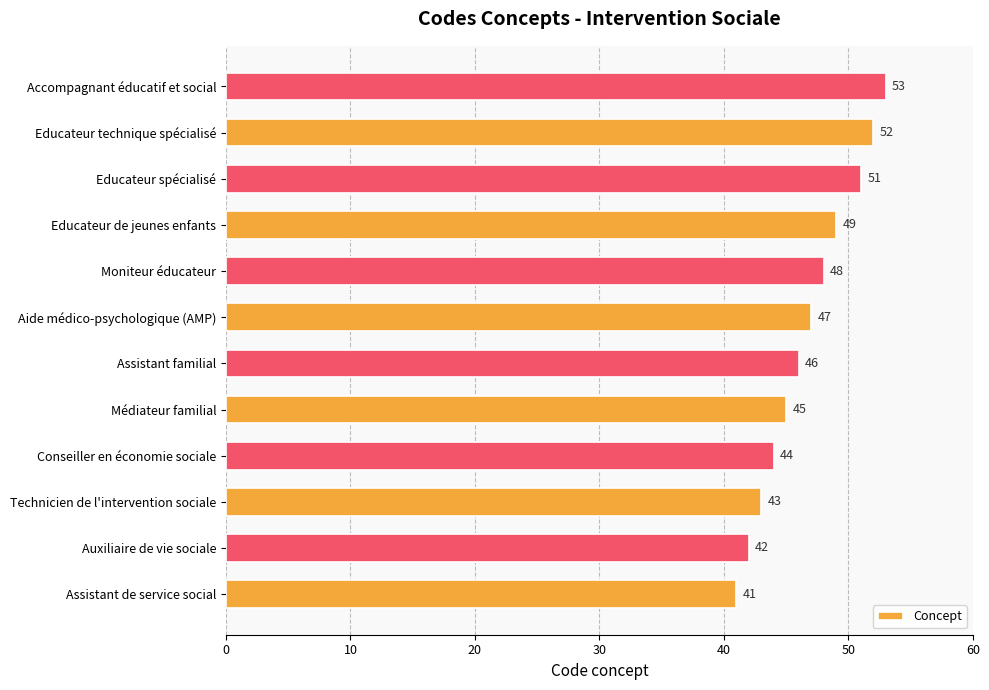

What is the minimum value shown in the chart?

41